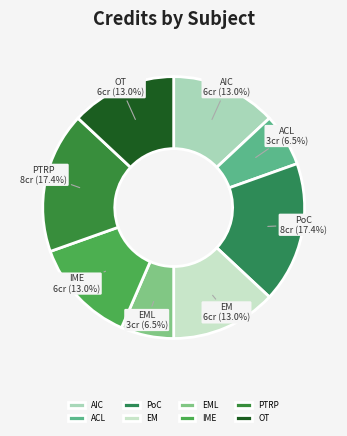

What is the ratio of the value at ACL to the value at AIC?

0.5